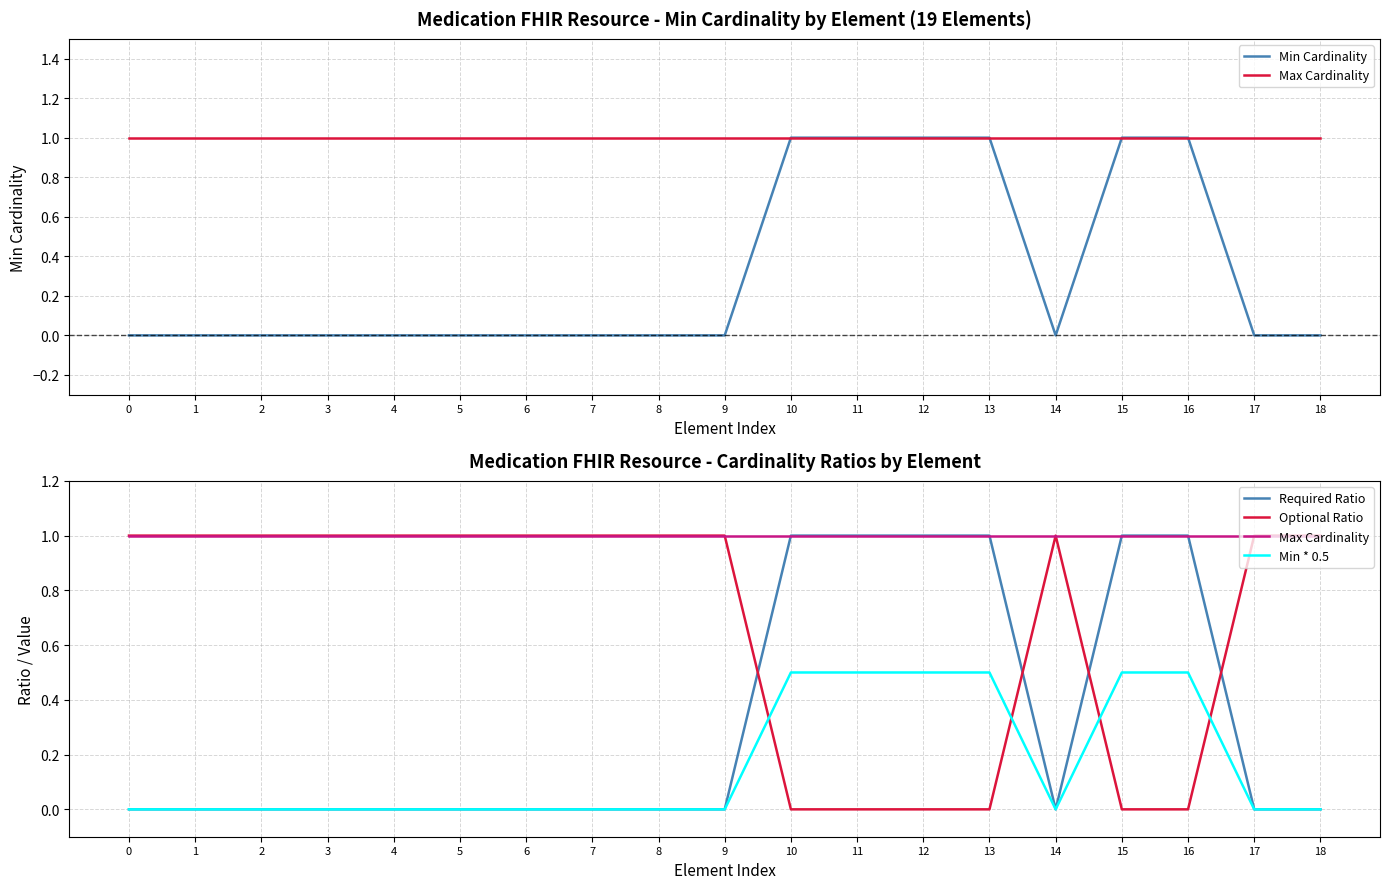

Which has a higher value, 15 or 11?

15